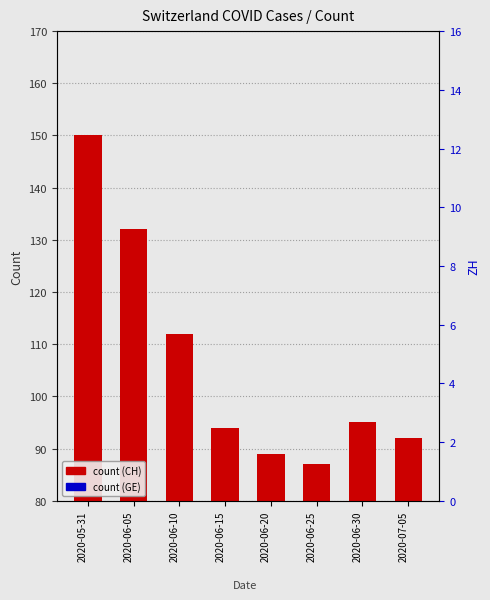

At which category does the chart reach its peak across all series?

2020-05-31